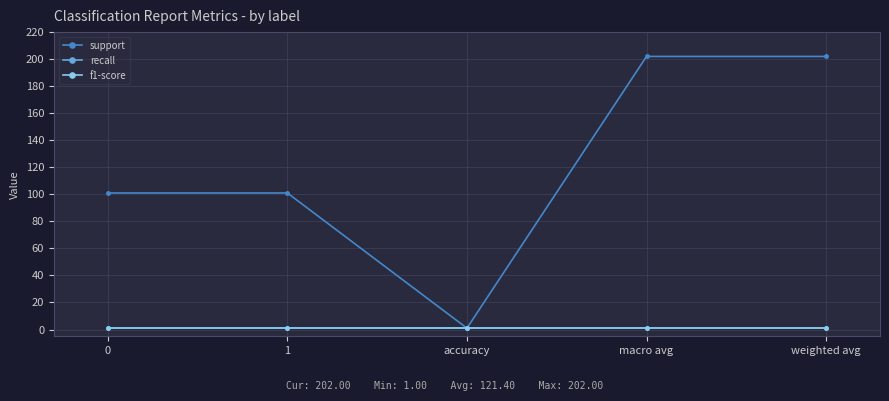

At how many categories does at least one series exceed 91?

4